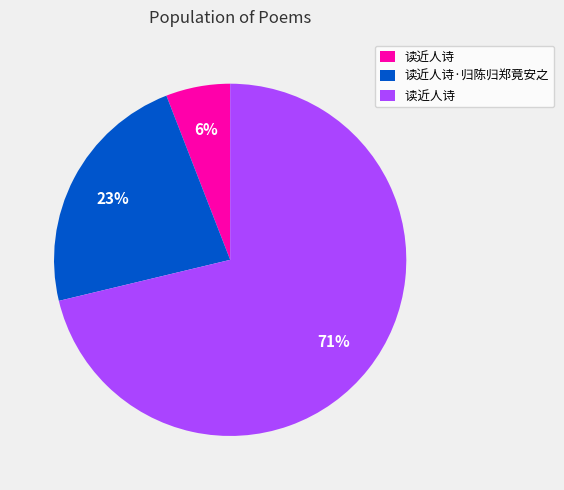

To the nearest percent, what is the difference between the largest and smallest slice percentages?

65%